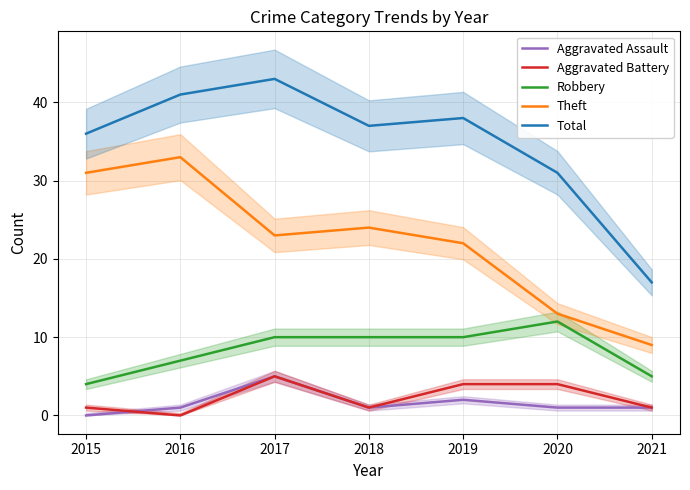

True or false: Total and Aggravated Battery cross at least once.

False